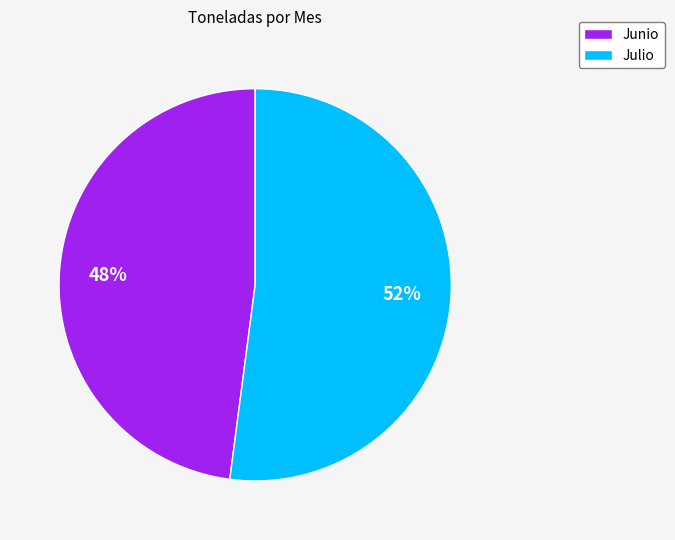

Which slice is the smallest?

Junio